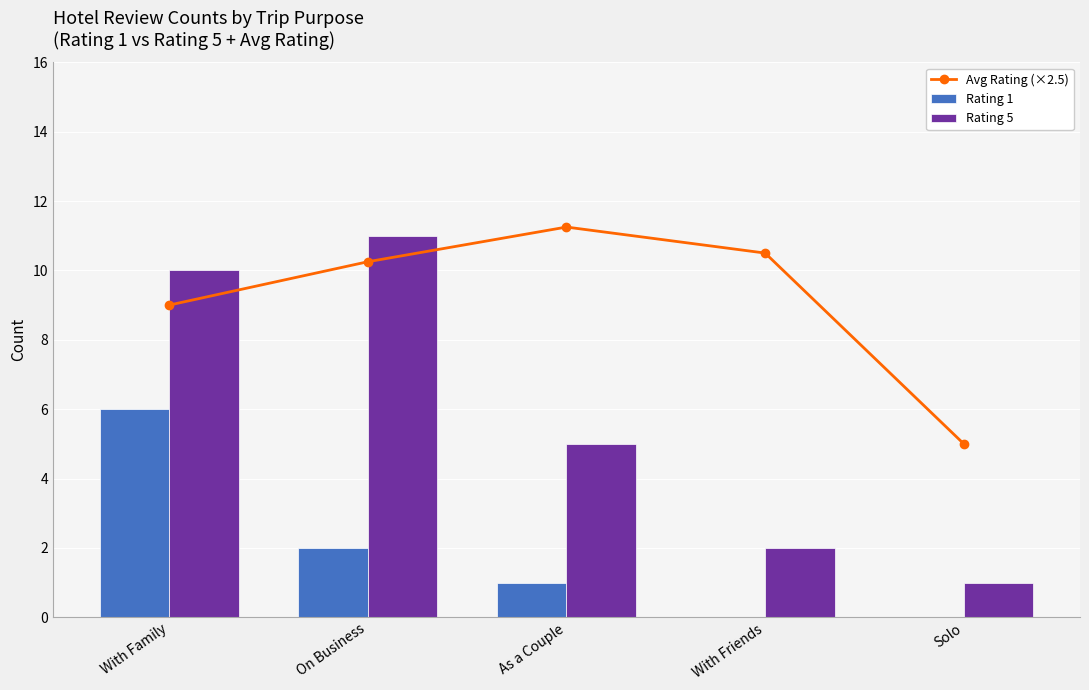

What is the label of the 3rd bar from the right?

As a Couple